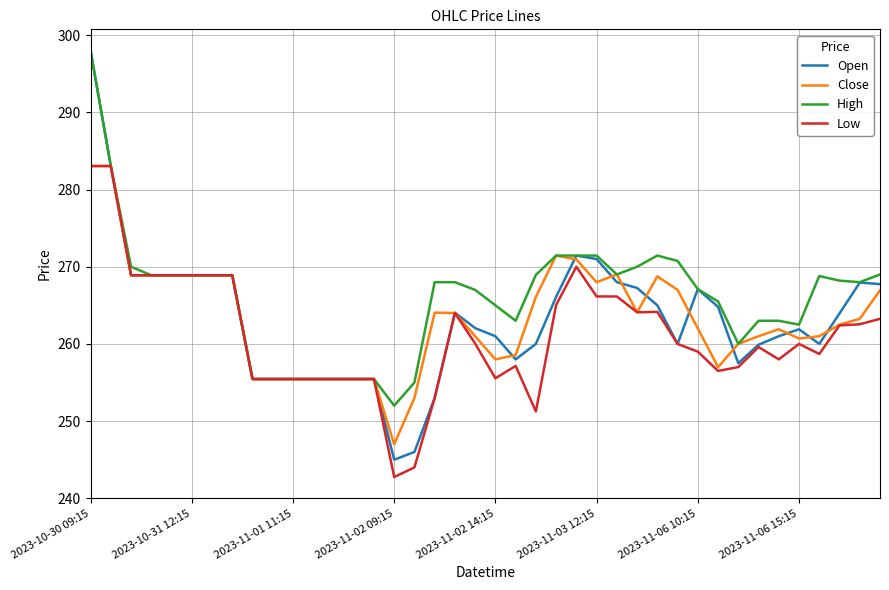

What is the minimum value for High?

252.0